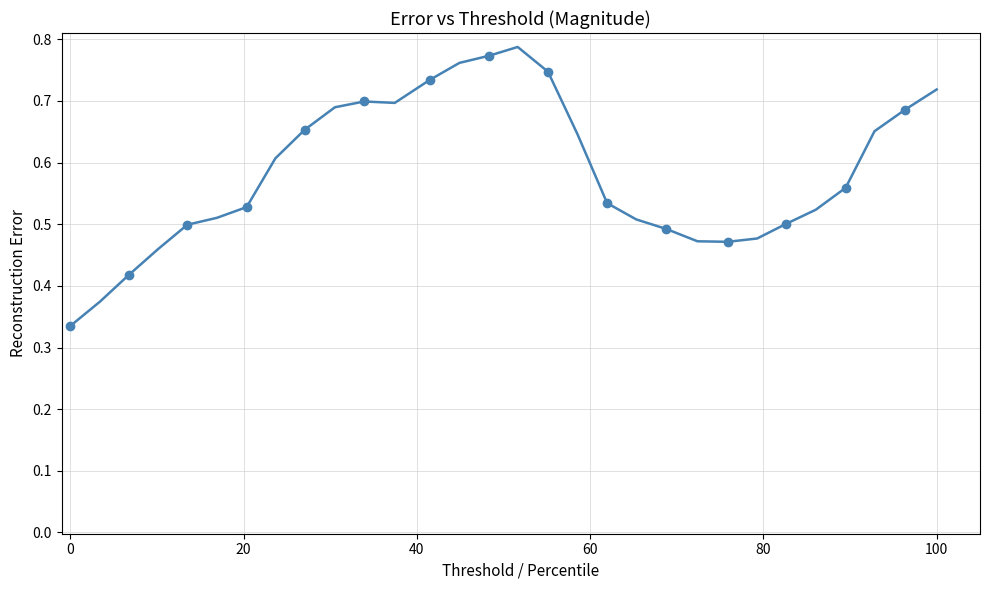

Count the values in the range 0 to 1.

30